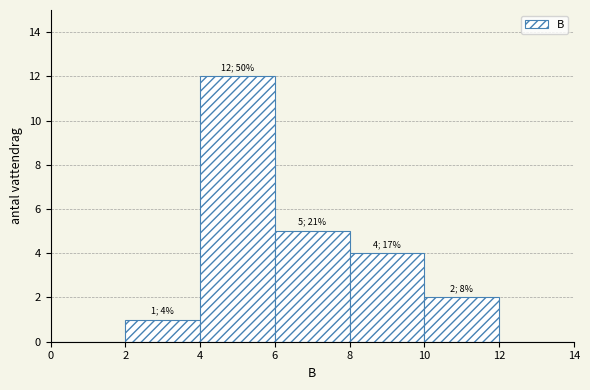

Which range on the x-axis has the tallest bar?

4 to 6